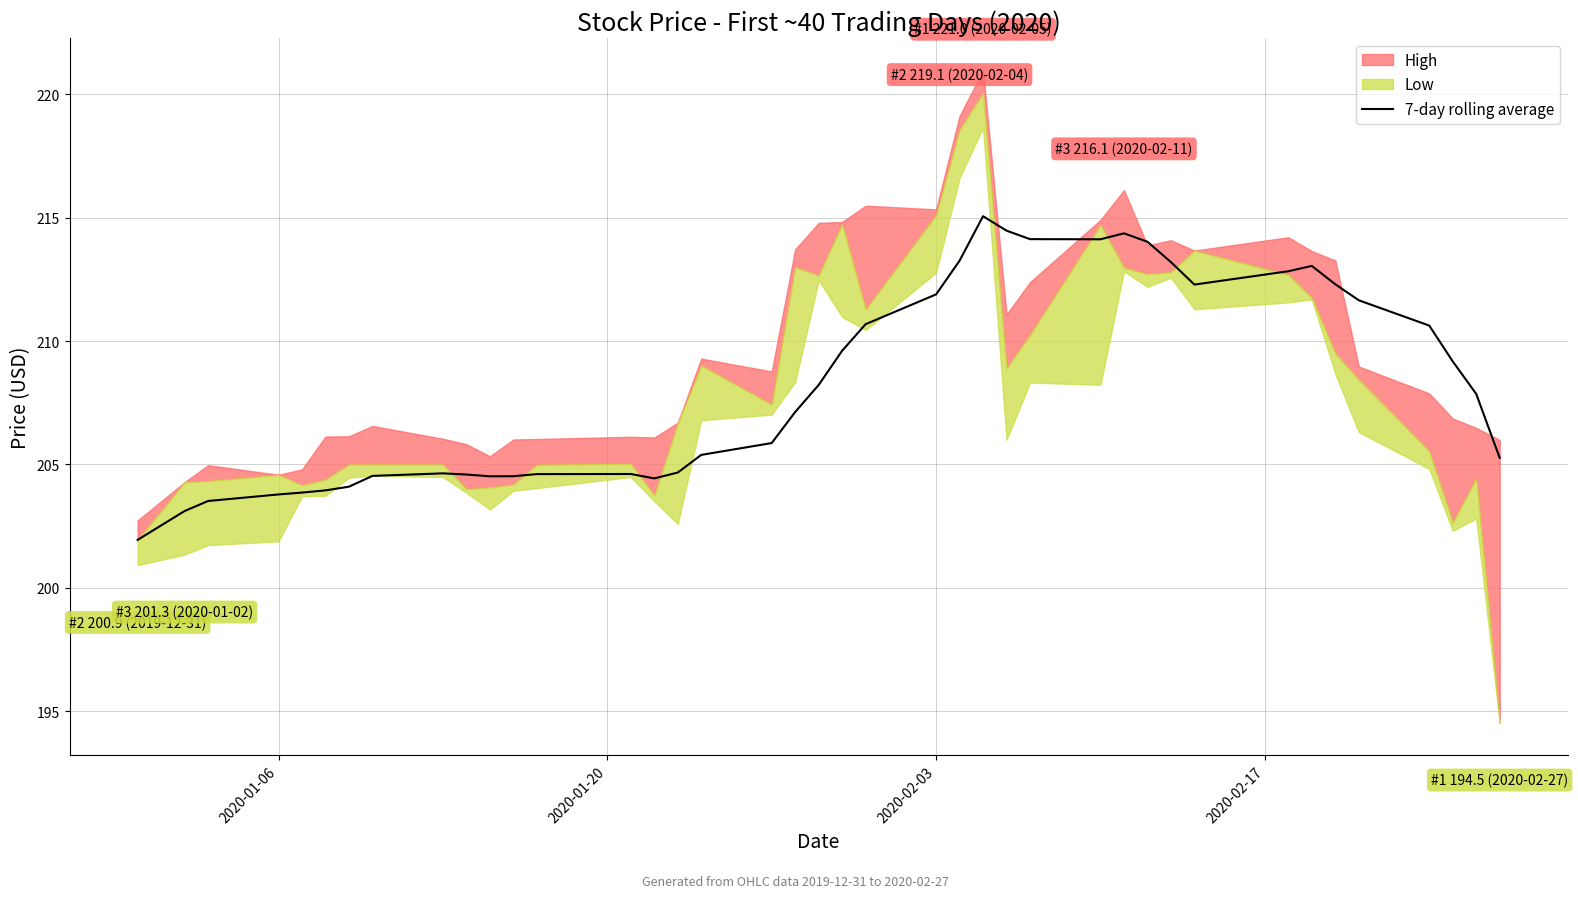

What is the maximum value for 7-day rolling average?

215.1